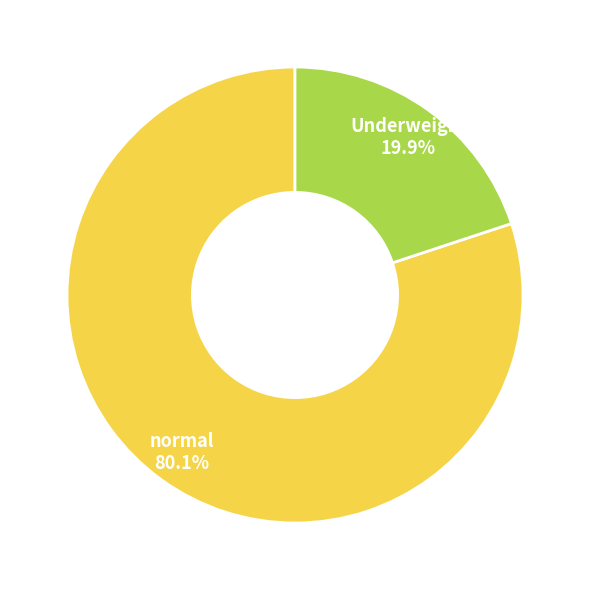

How many segments does this pie chart have?

2